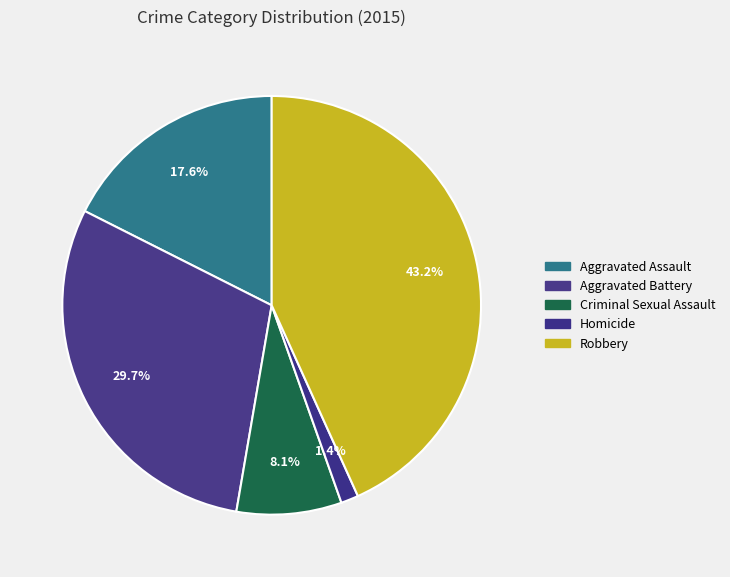

What is the total percentage of Aggravated Assault and Aggravated Battery?

47.3%